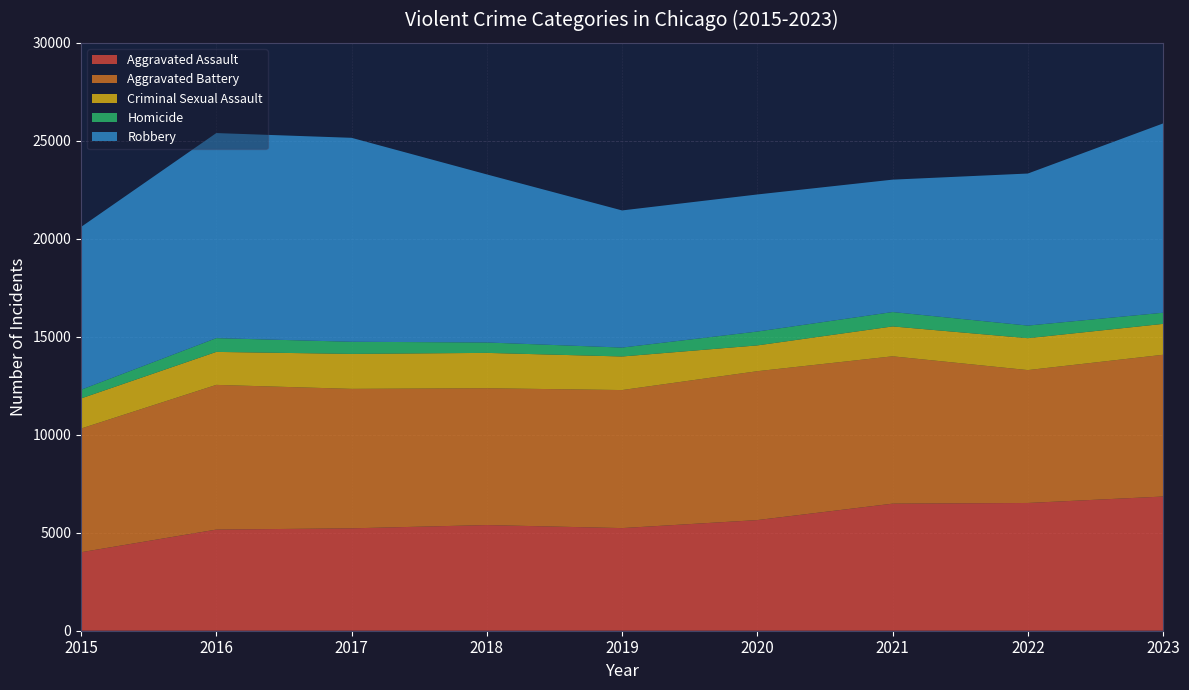

Reading left to right, extract all data points from this chart.

Aggravated Assault: 4005	5161	5225	5392	5237	5646	6484	6519	6848
Aggravated Battery: 6312	7384	7117	6982	7044	7597	7519	6781	7234
Criminal Sexual Assault: 1536	1683	1784	1804	1713	1317	1525	1628	1576
Homicide: 444	702	619	531	455	707	734	643	569
Robbery: 8306	10465	10408	8576	6998	6995	6756	7759	9660